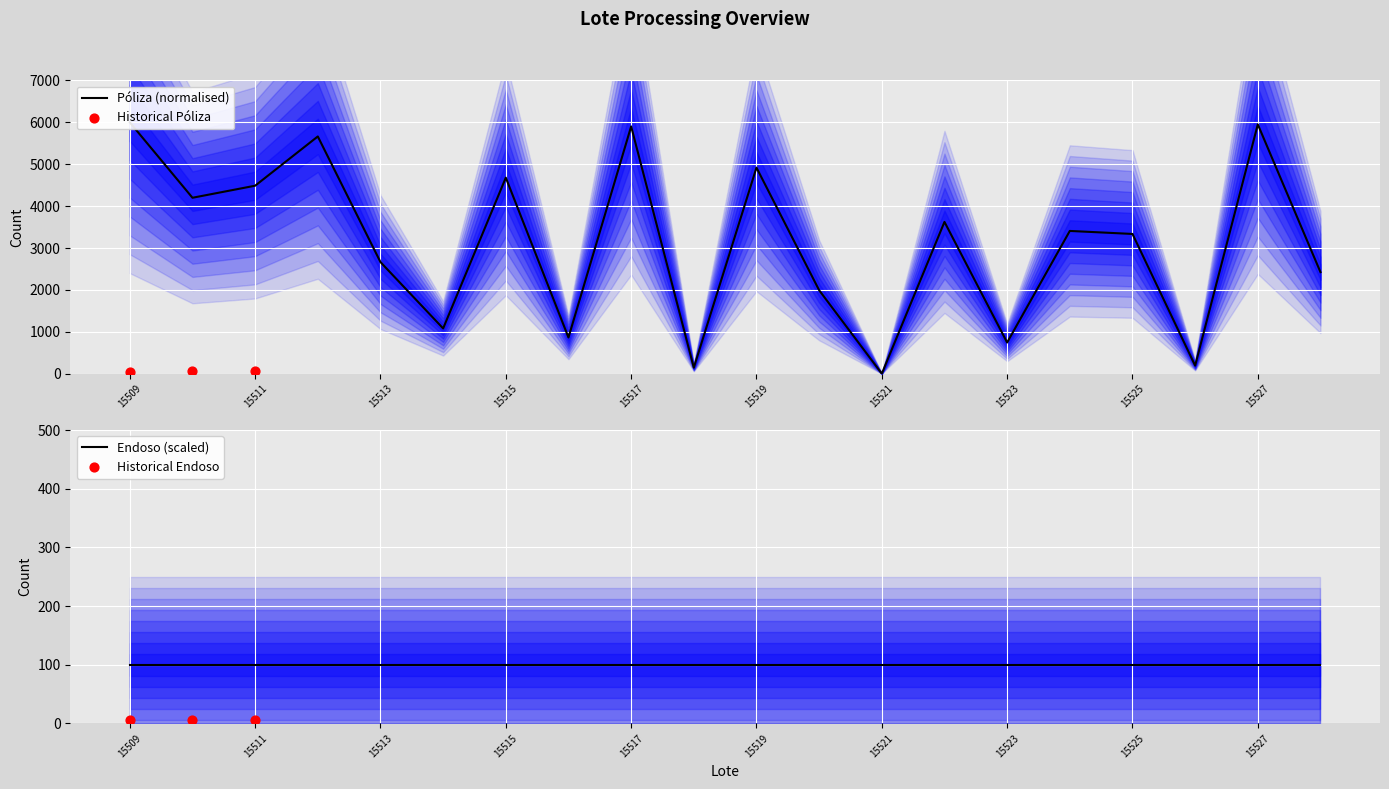

What is the change in value from 15511 to 15516?

-3624.0